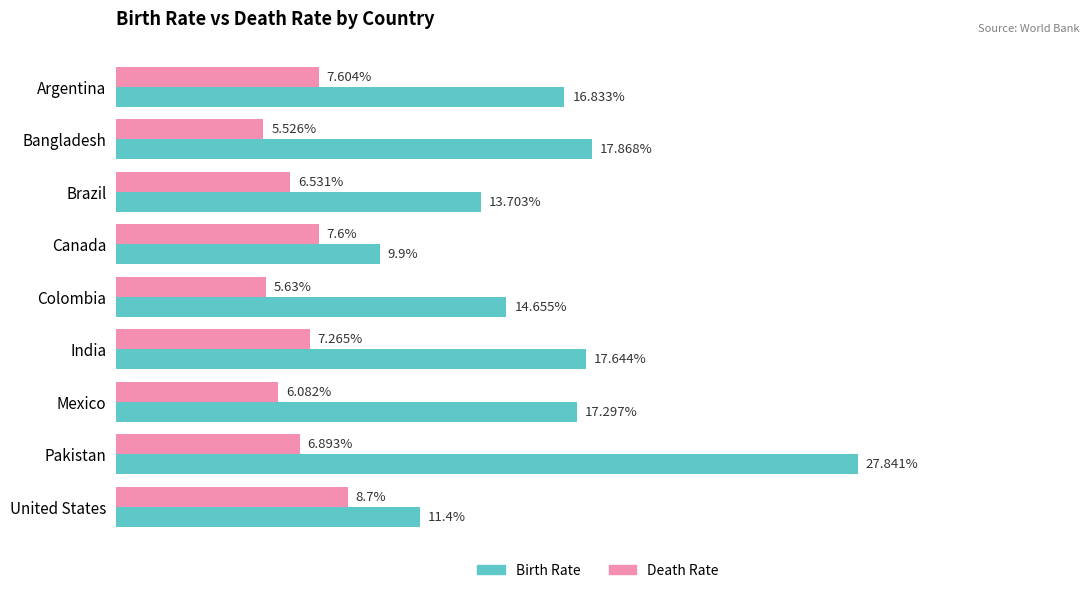

Is the value of Birth Rate at India greater than the value of Death Rate at Argentina?

Yes